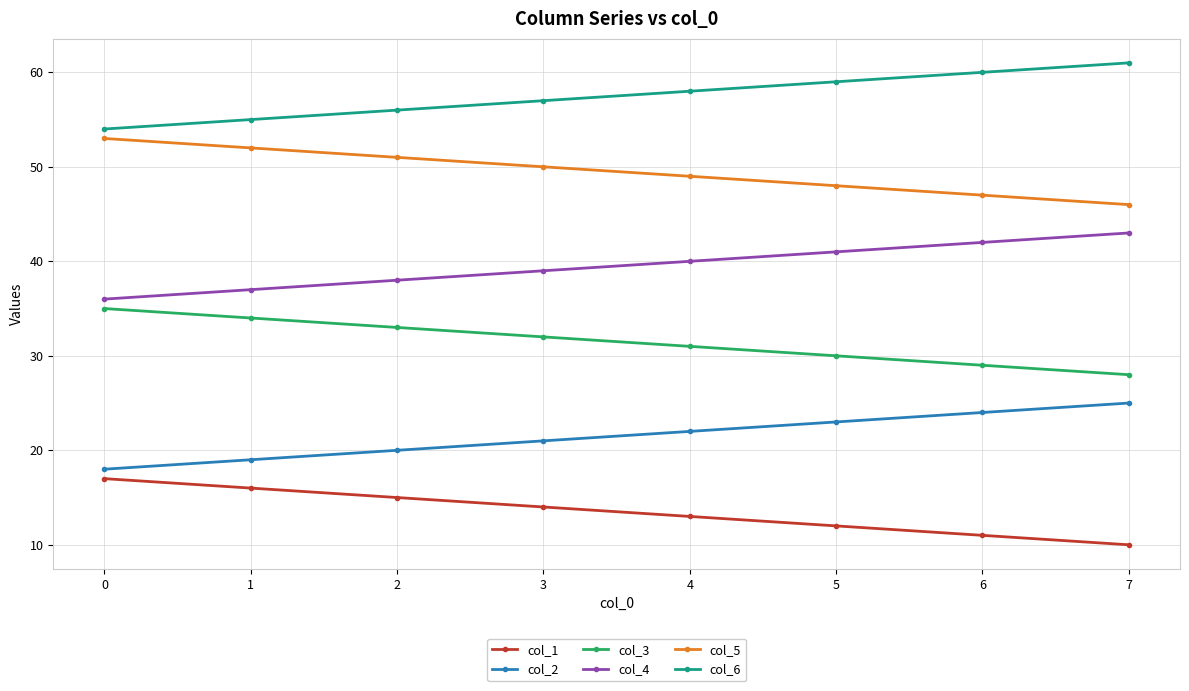

What is the spread (max minus min) of values at 4?

45